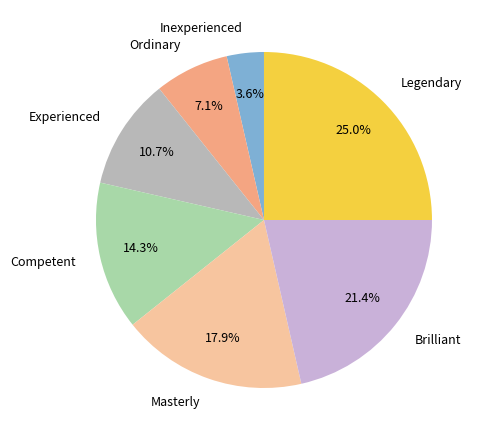

Is it true that Masterly is 18% of the pie?

True